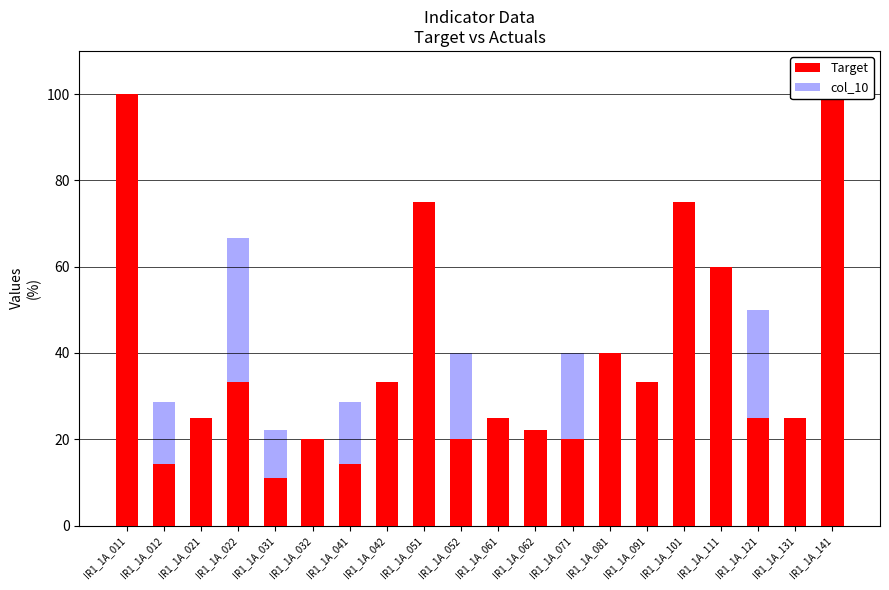

Reading left to right, list all the values displayed in this chart.

Target: 100.0	14.3	25.0	33.3	11.1	20.0	14.3	33.3	75.0	20.0	25.0	22.2	20.0	40.0	33.3	75.0	60.0	25.0	25.0	100.0
col_10: 33.3	28.6	25.0	66.7	22.2	20.0	28.6	33.3	0.0	40.0	0.0	22.2	40.0	20.0	33.3	0.0	40.0	50.0	25.0	40.0